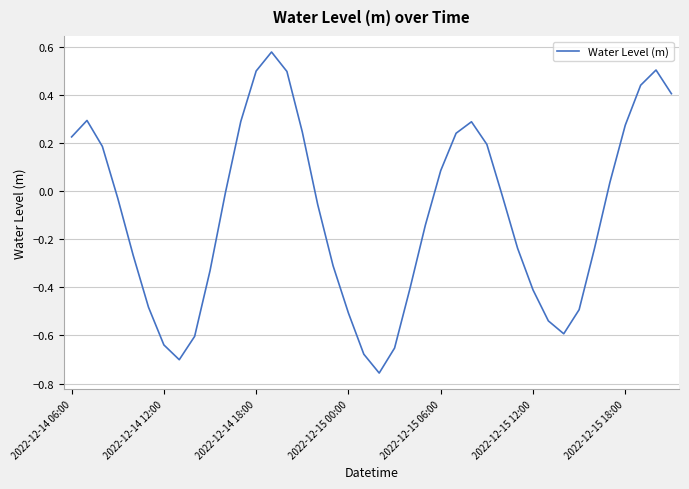

What is the difference between the maximum and minimum values?

1.3